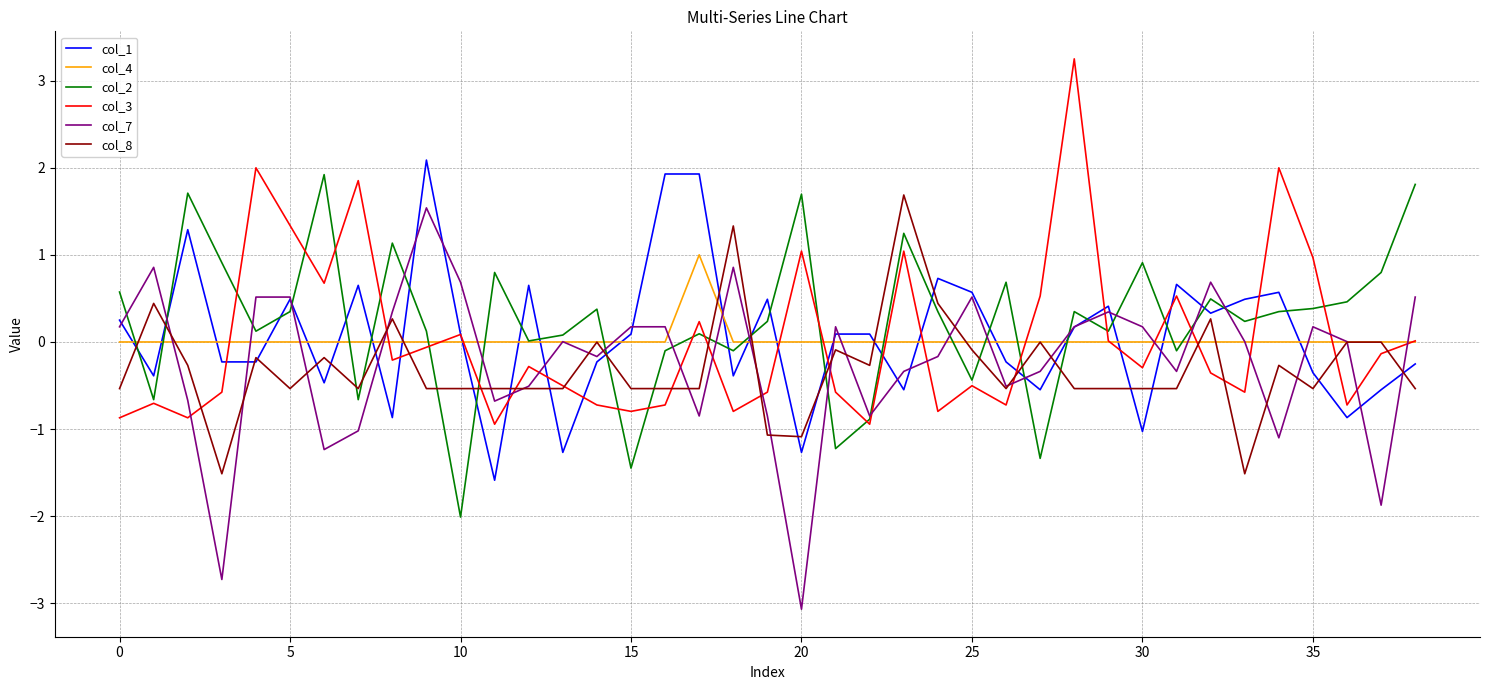

True or false: col_7 and col_4 cross at least once.

True